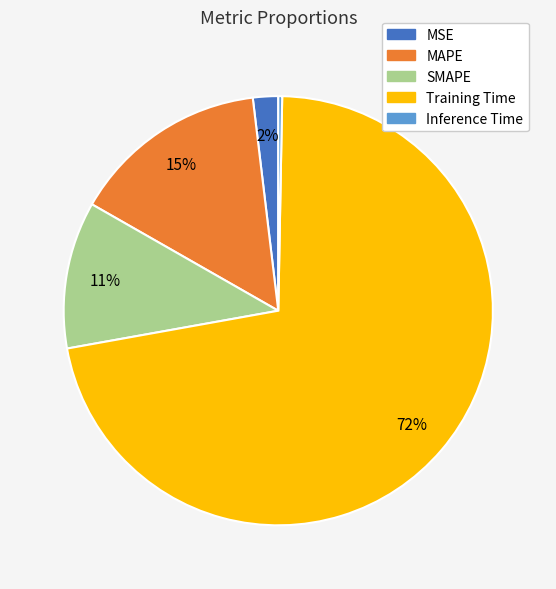

Do MAPE and Training Time together represent more than half of the pie?

Yes